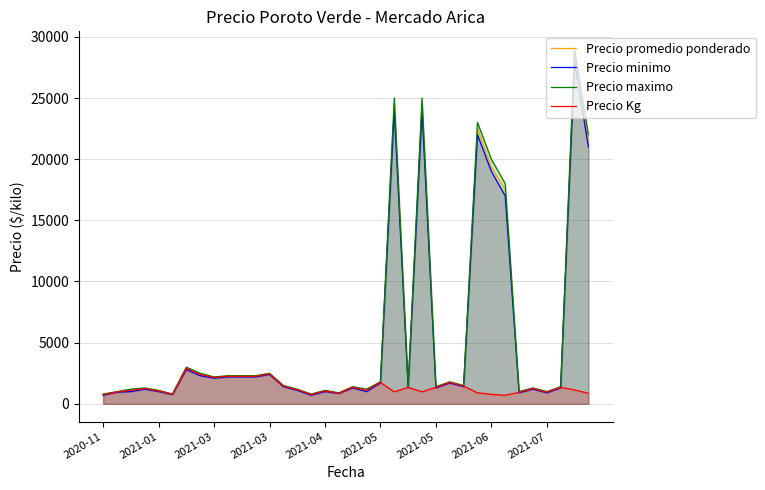

Is it true that Precio promedio ponderado equals 25560 at 28?

False